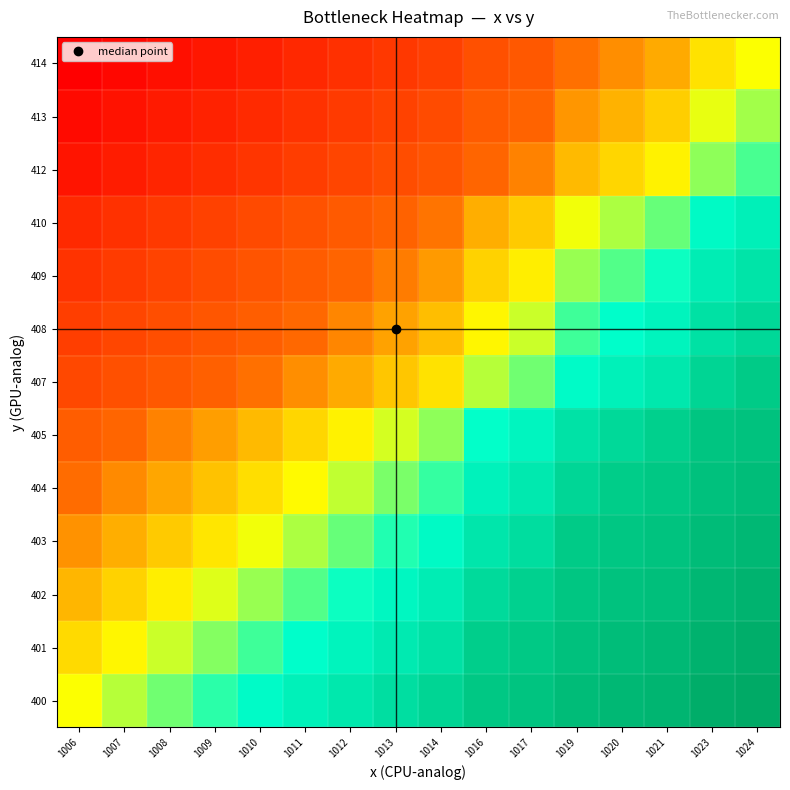

Which has a higher value, 1013 or 1006?

1013